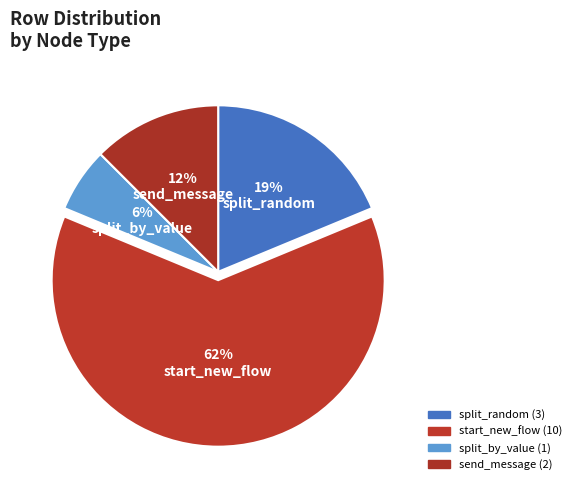

How many segments does this pie chart have?

4